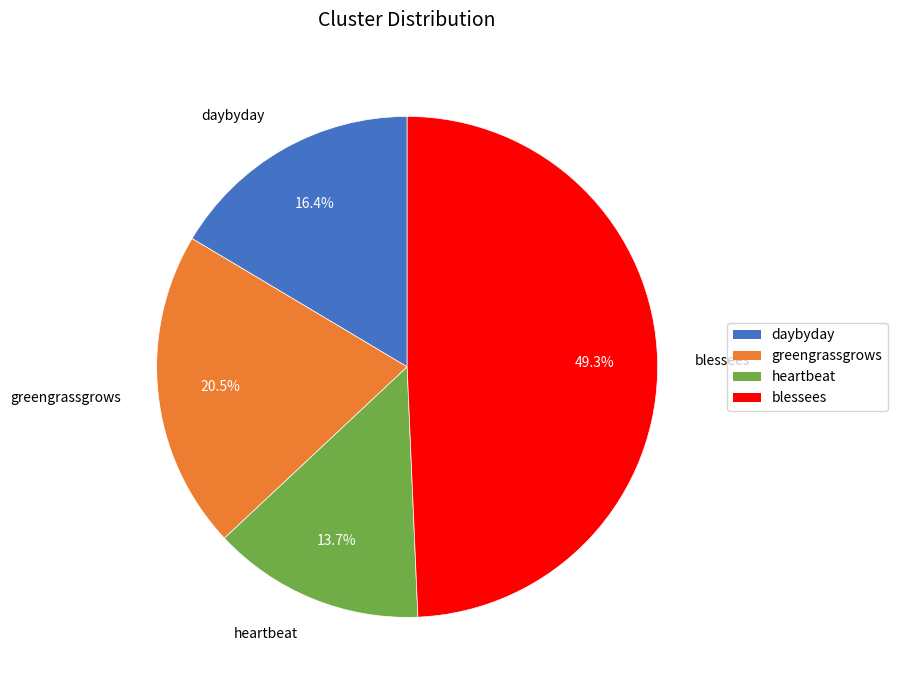

Is it true that greengrassgrows is 6% of the pie?

False